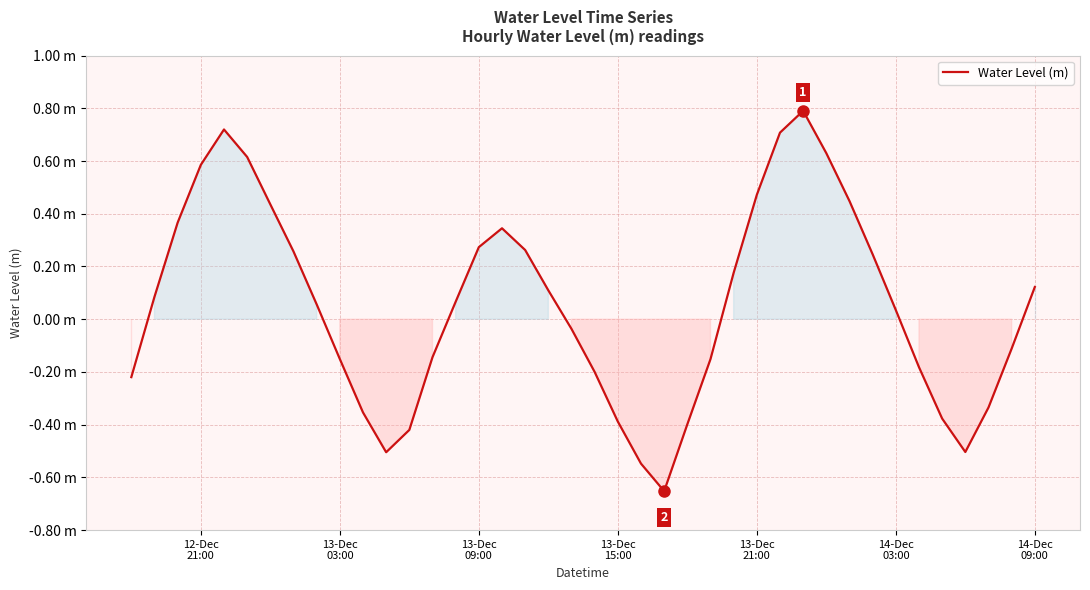

Is this an area chart (filled region under the line)?

Yes